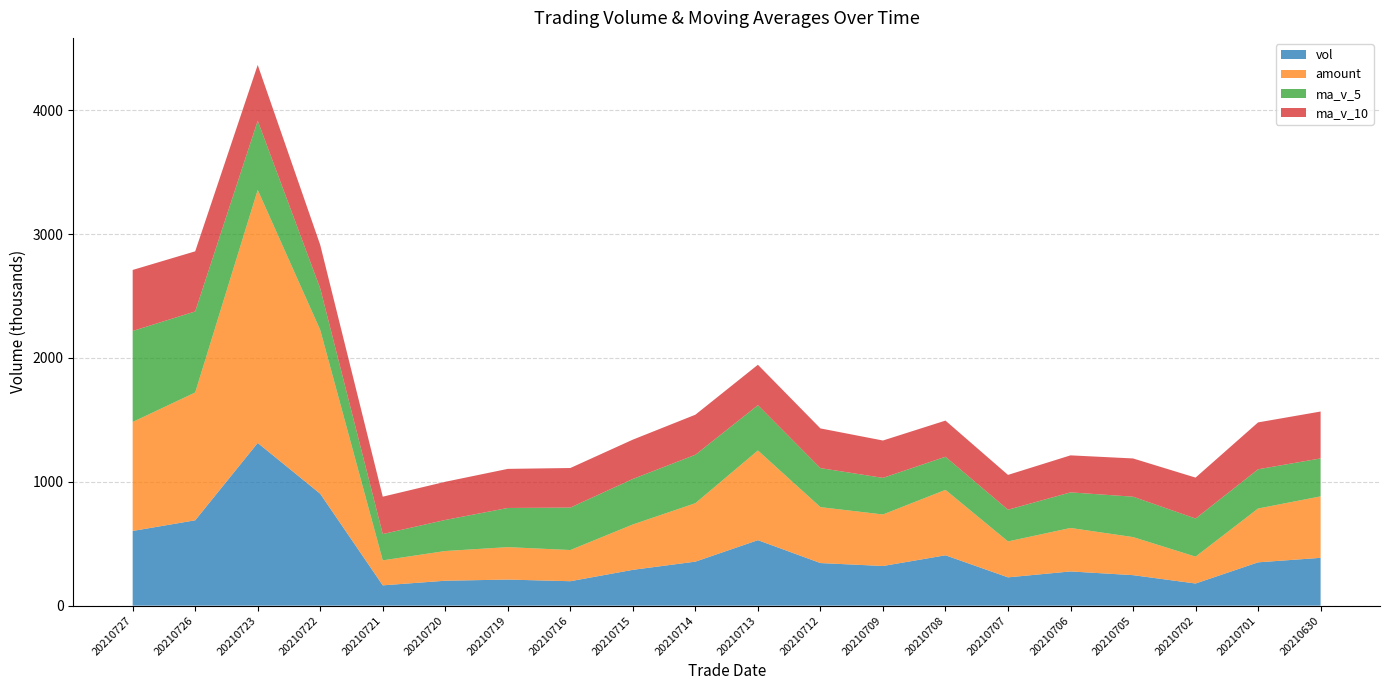

Reading left to right, list all the values displayed in this chart.

vol: 20210727=602927.3	20210726=689137.6	20210723=1313695.6	20210722=903105.8	20210721=163930.1	20210720=201303.1	20210719=210535.7	20210716=197310.1	20210715=289193.0	20210714=355401.5	20210713=528684.3	20210712=343927.7	20210709=320165.8	20210708=406564.8	20210707=228482.2	20210706=276234.2	20210705=246257.1	20210702=178753.4	20210701=349767.2	20210630=385985.9
amount: 20210727=879948.5	20210726=1031870.4	20210723=2042370.2	20210722=1322247.5	20210721=201723.4	20210720=239746.4	20210719=261761.9	20210716=251708.6	20210715=366250.0	20210714=471713.4	20210713=724118.0	20210712=451338.4	20210709=415865.0	20210708=528185.1	20210707=290009.3	20210706=350828.4	20210705=307330.1	20210702=216870.9	20210701=434415.4	20210630=496267.6
ma_v_5: 20210727=734559.3	20210726=654234.5	20210723=558514.1	20210722=335237.0	20210721=212454.4	20210720=250748.7	20210719=316224.9	20210716=342903.3	20210715=367474.5	20210714=390948.8	20210713=365565.0	20210712=315074.9	20210709=295540.8	20210708=267258.3	20210707=255898.8	20210706=287399.5	20210705=325997.2	20210702=307616.2	20210701=316723.9	20210630=306390.6
ma_v_10: 20210727=492654.0	20210726=485229.7	20210723=450708.7	20210722=351355.7	20210721=301701.6	20210720=308156.8	20210719=315649.9	20210716=319222.1	20210715=317366.4	20210714=323423.8	20210713=326482.2	20210712=320536.1	20210709=301578.5	20210708=291991.1	20210707=281144.7	20210706=298829.4	20210705=308826.2	20210702=330496.0	20210701=378500.2	20210630=378531.3